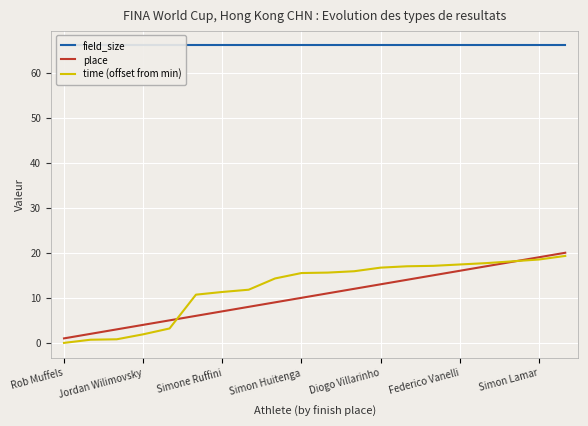

The value of place at 10 is 11.0. True or false?

True